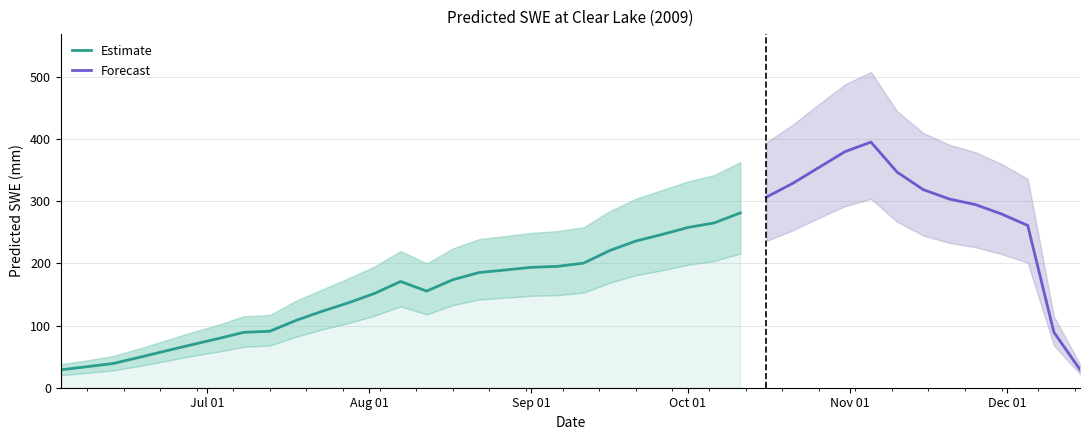

How many values are below 193?

20